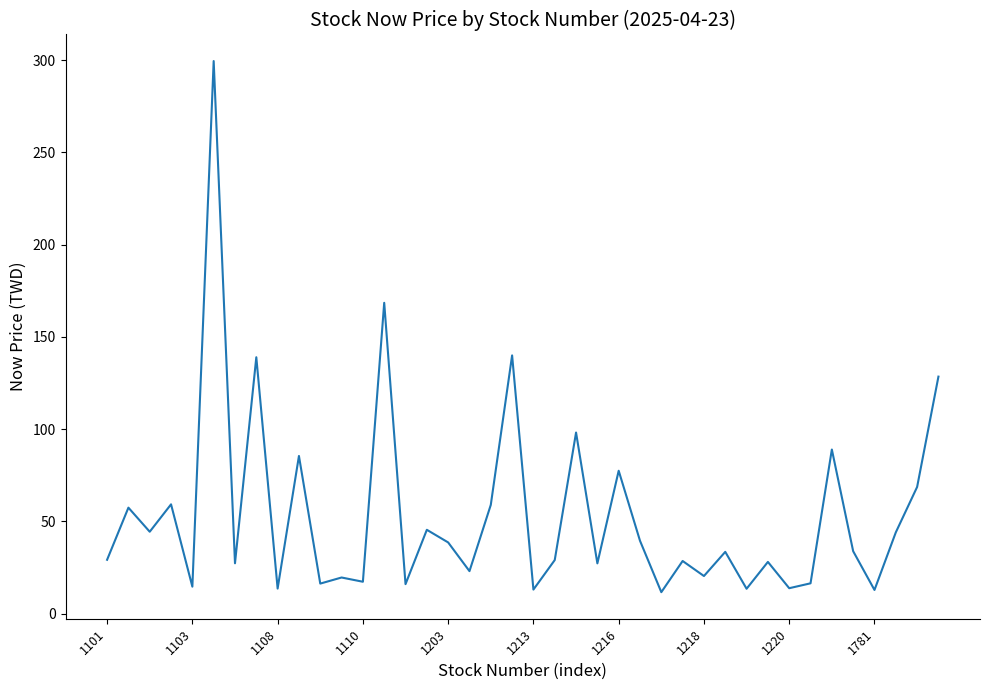

What is the smallest value displayed?

11.7